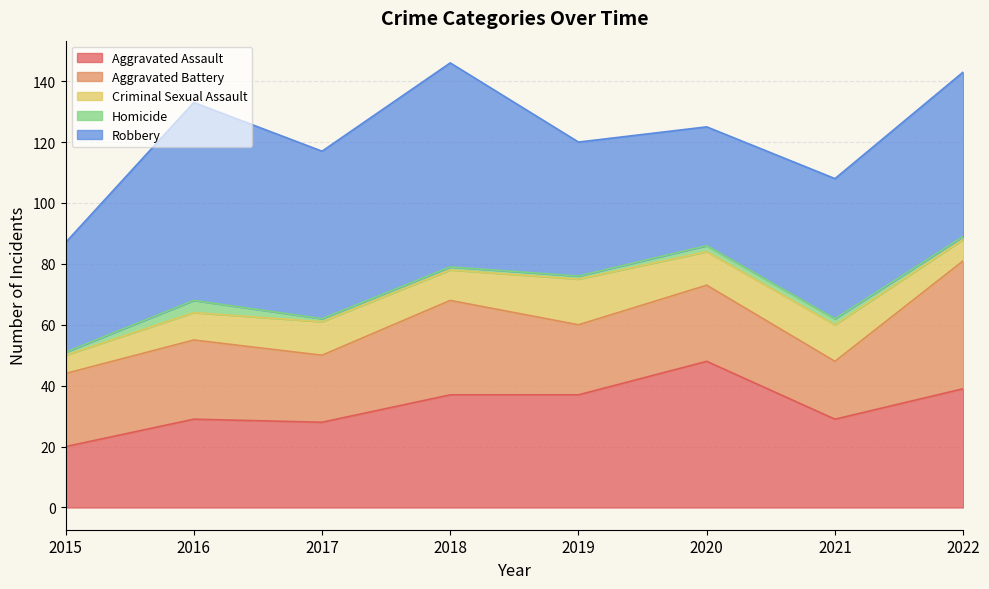

What are all the series names shown in the legend?

Aggravated Assault, Aggravated Battery, Criminal Sexual Assault, Homicide, Robbery